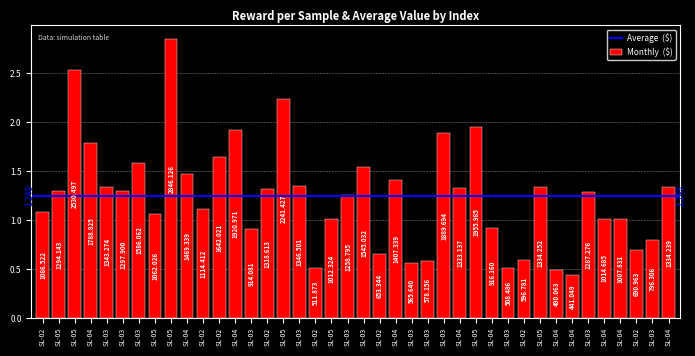

What is the smallest value displayed?

0.4